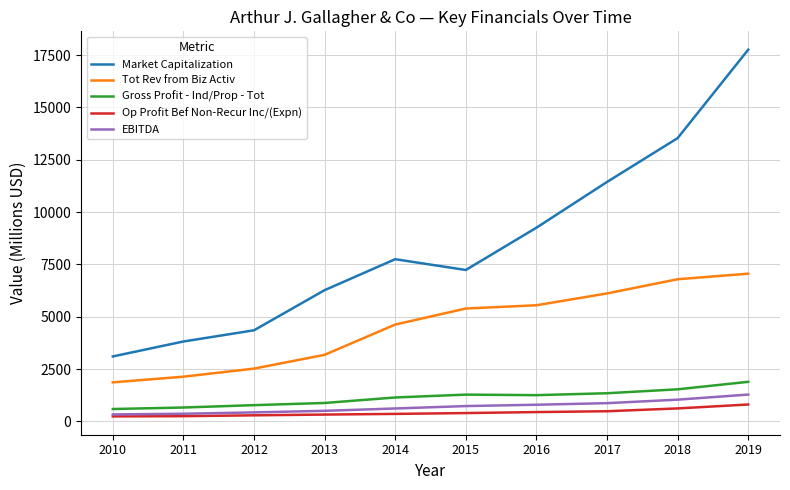

How many categories are shown in the chart?

10